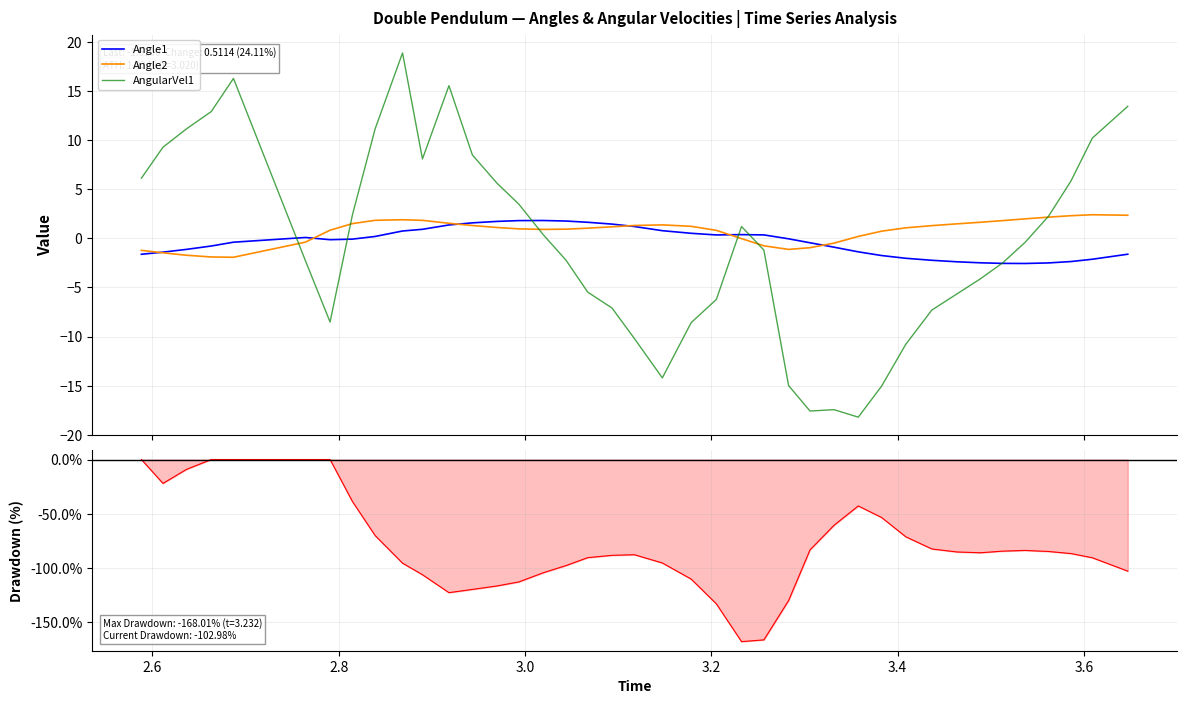

Does the chart have visible grid lines?

Yes